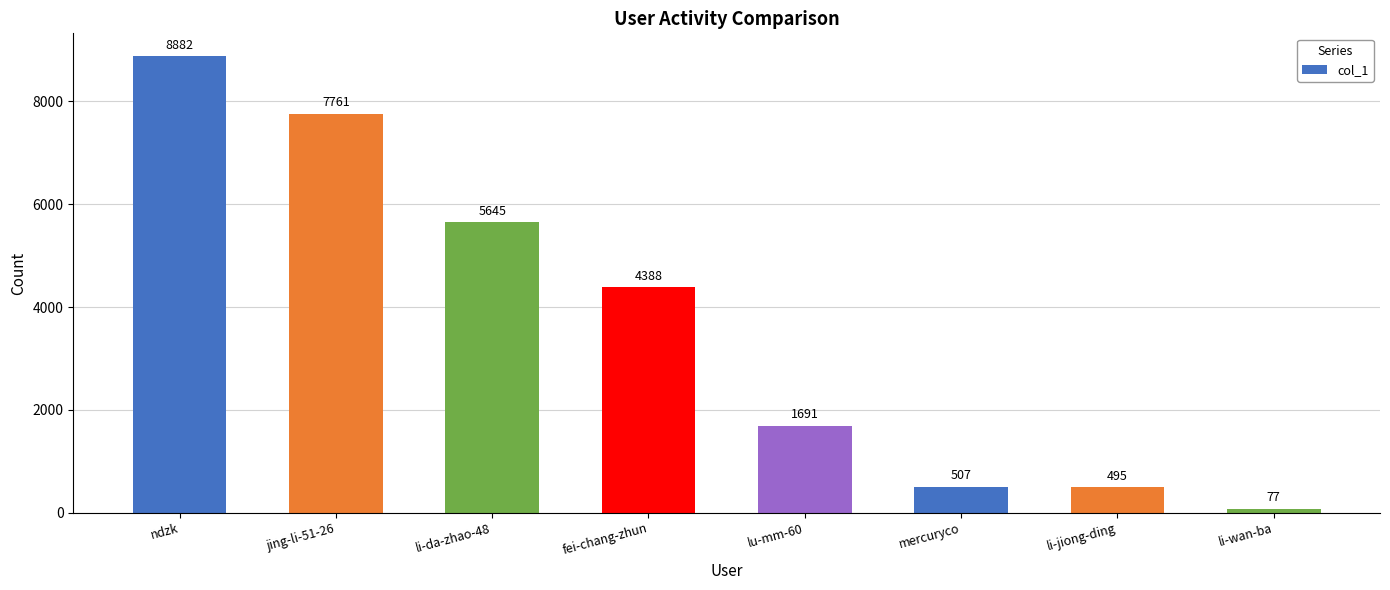

What is the value of the 7th bar from the left?

495